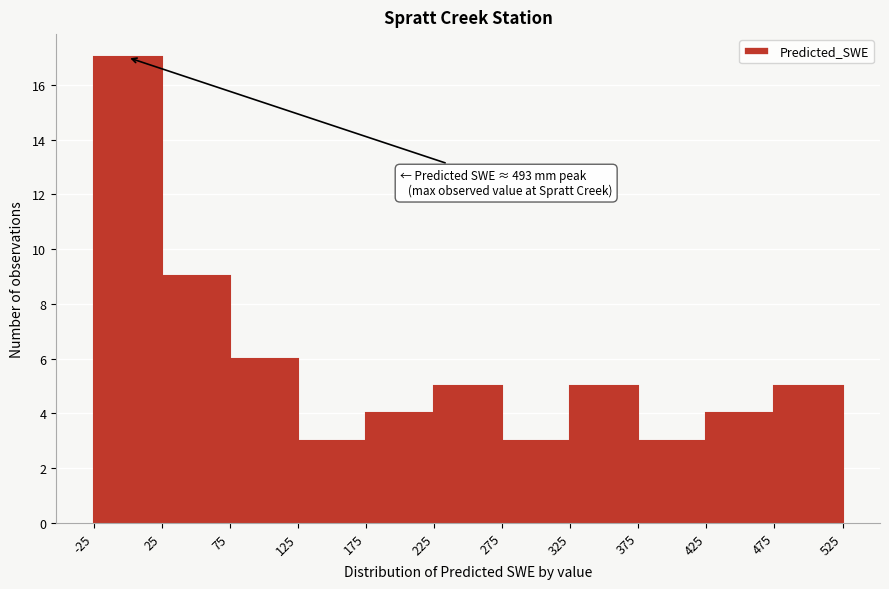

Over which range of the x-axis is the bar tallest?

-25 to 25